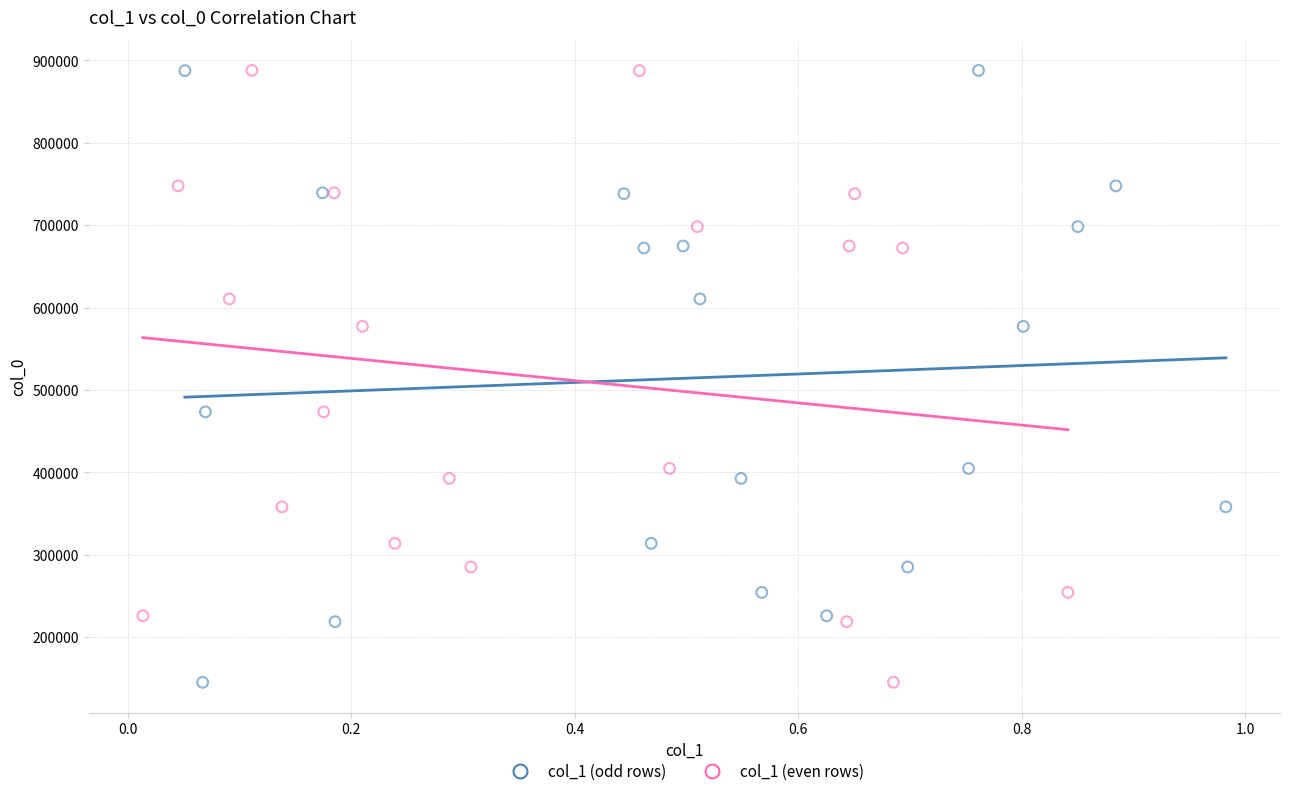

What are all the series names shown in the legend?

col_1 (odd rows), col_1 (even rows)